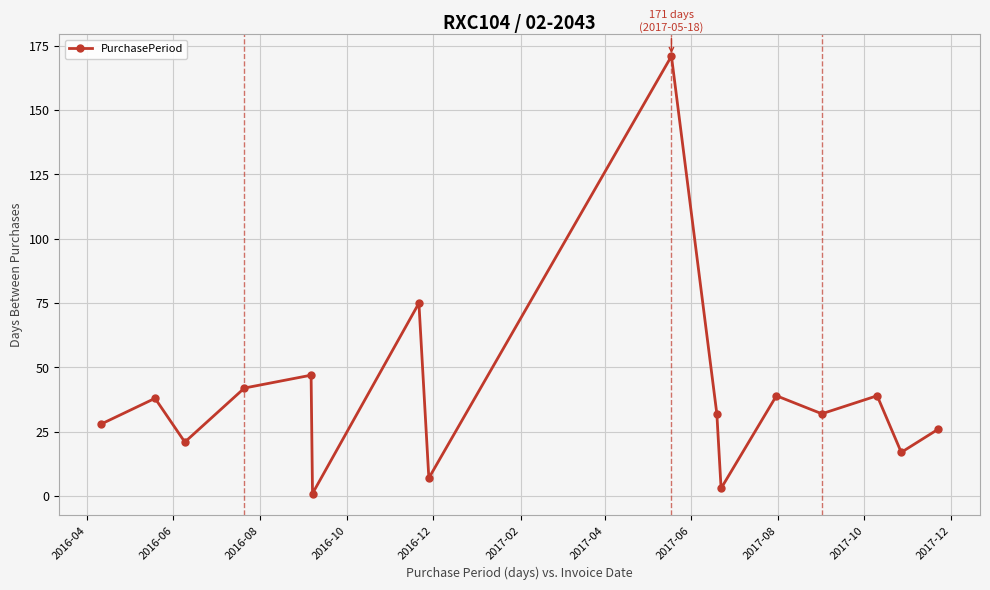

Reading right to left, extract all data points from this chart.

26	17	39	32	39	3	32	171	7	75	1	47	42	21	38	28